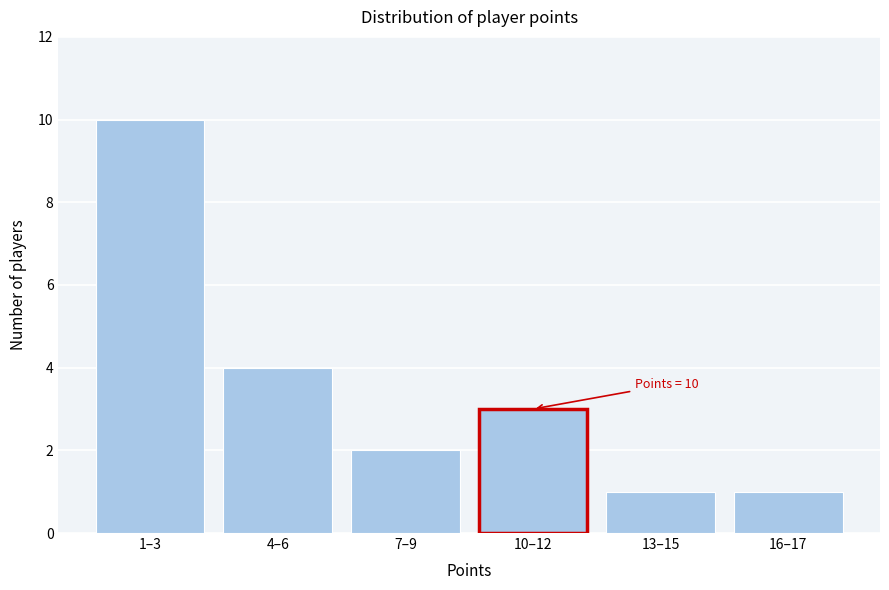

Reading right to left, extract all data points from this chart.

16–17=1	13–15=1	10–12=3	7–9=2	4–6=4	1–3=10